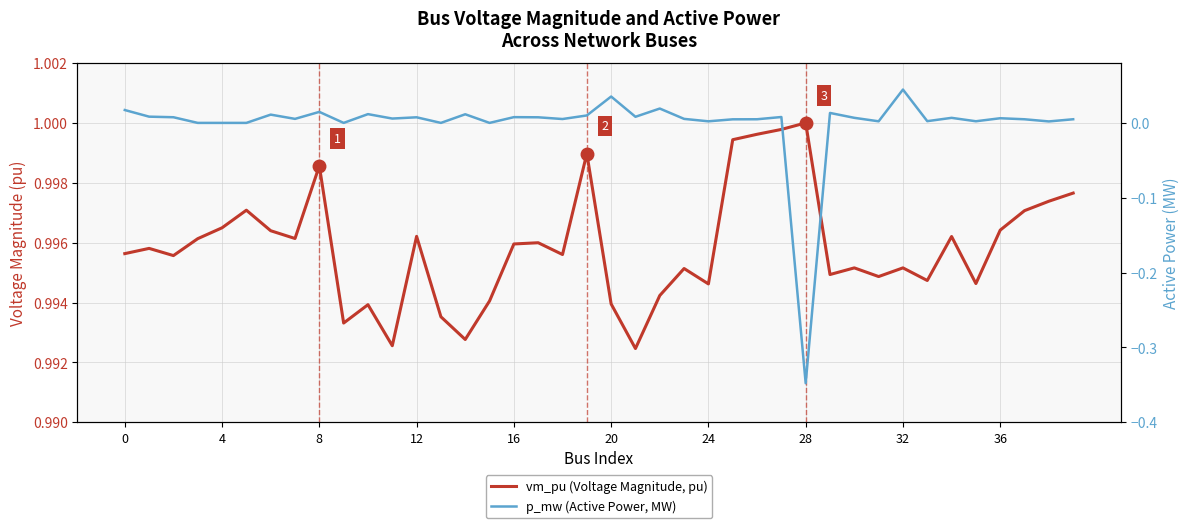

How many negative values does the p_mw (Active Power, MW) series have?

1